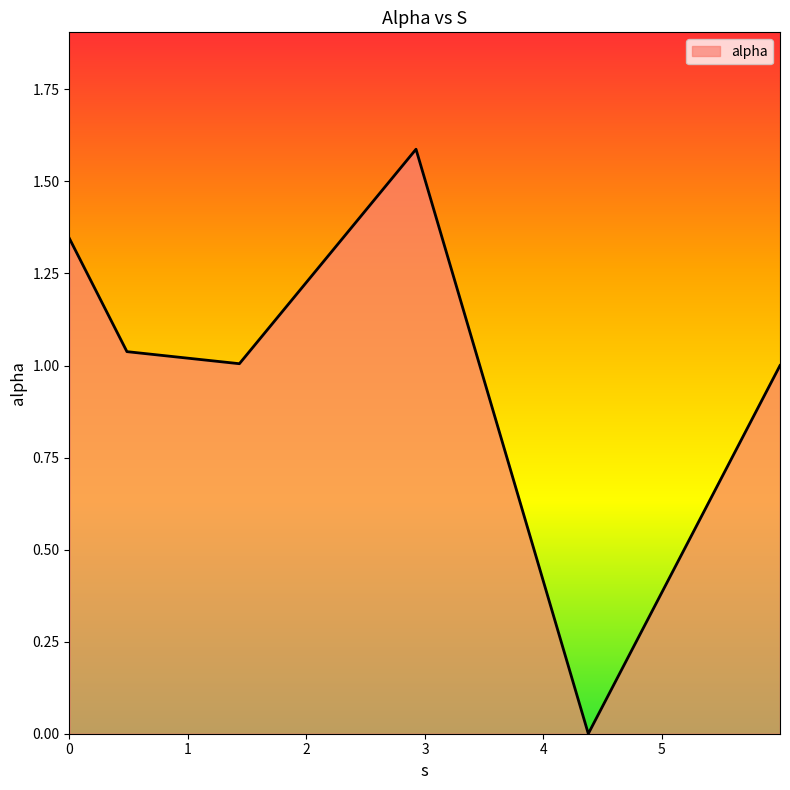

How many interior local peaks (higher than both neighbors) does the data have?

1